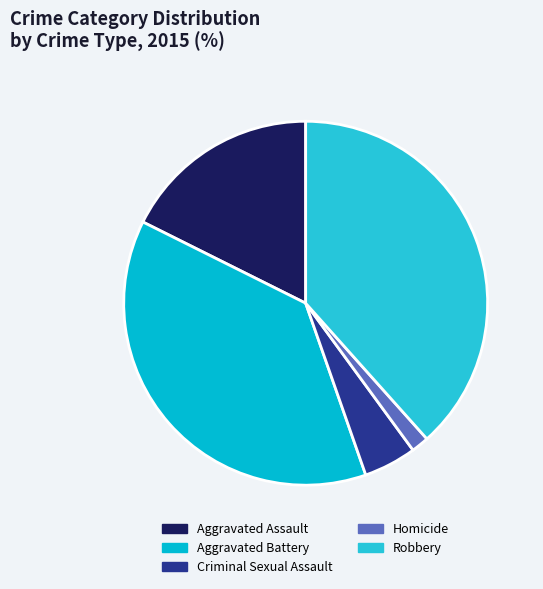

To the nearest percent, what portion does Robbery represent?

38%